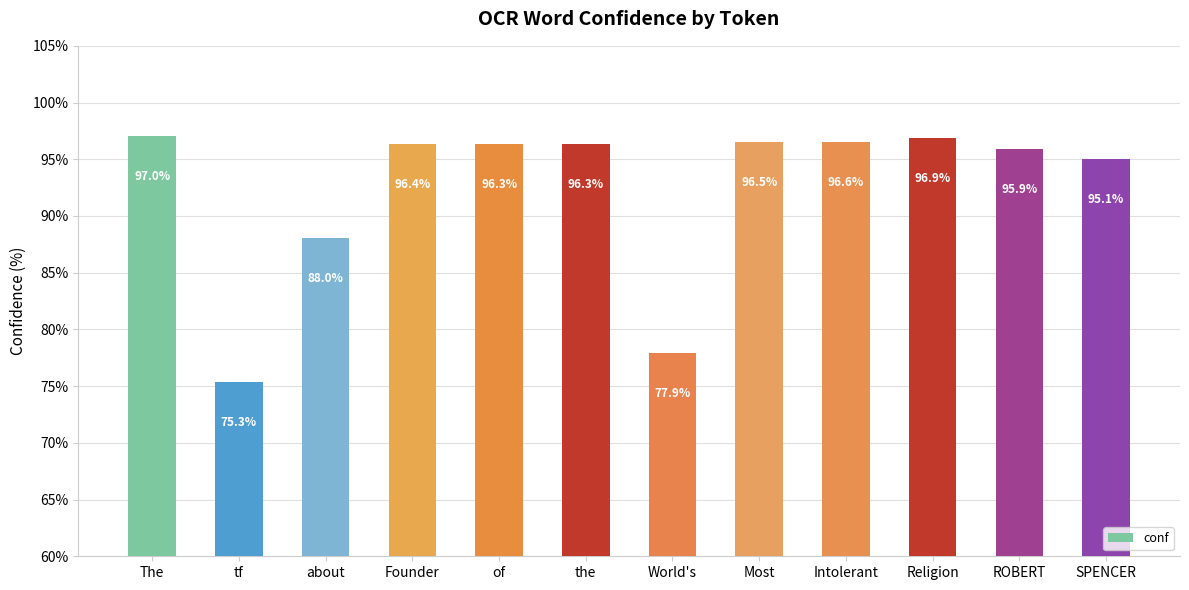

Does the chart contain stacked bars?

No